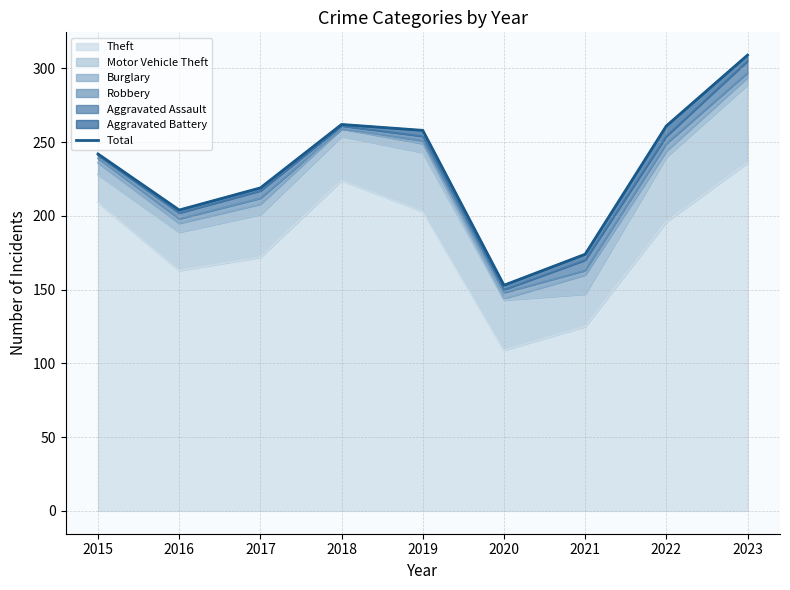

What is the difference between the maximum and minimum values?

156